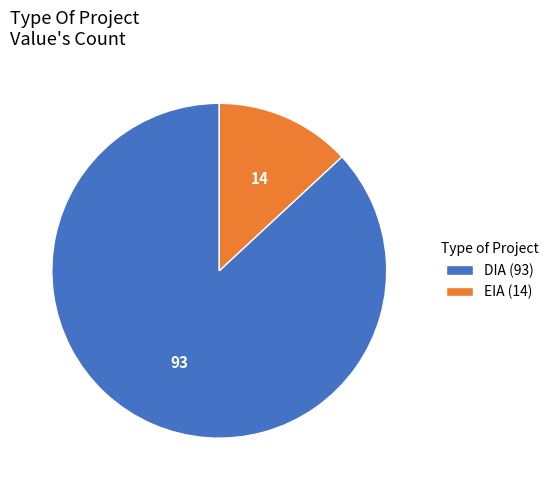

Does DIA account for over 50% of the chart?

Yes